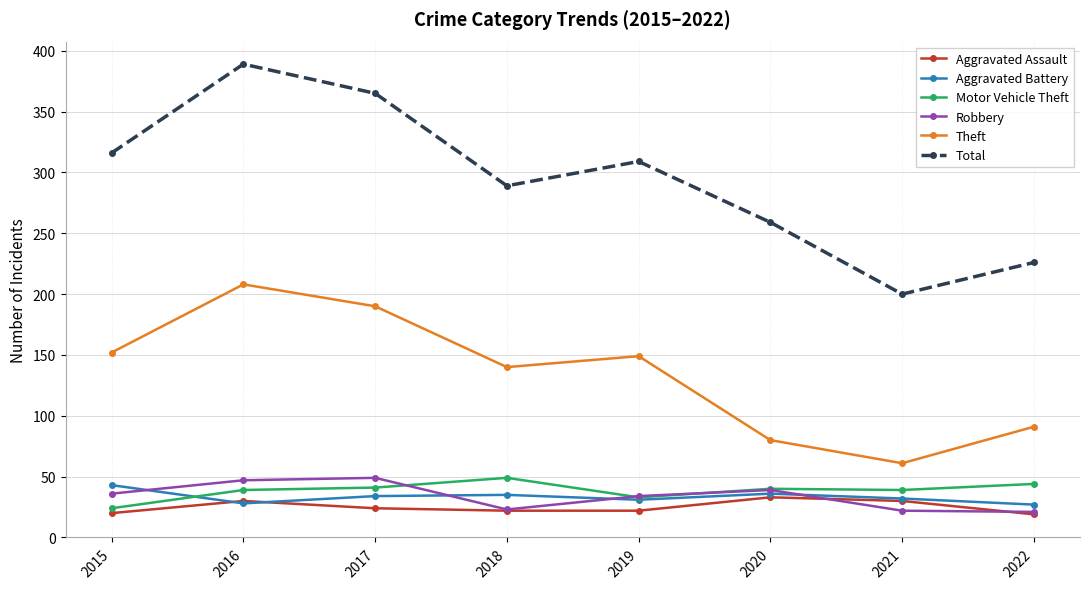

How many lines are shown in the chart?

6